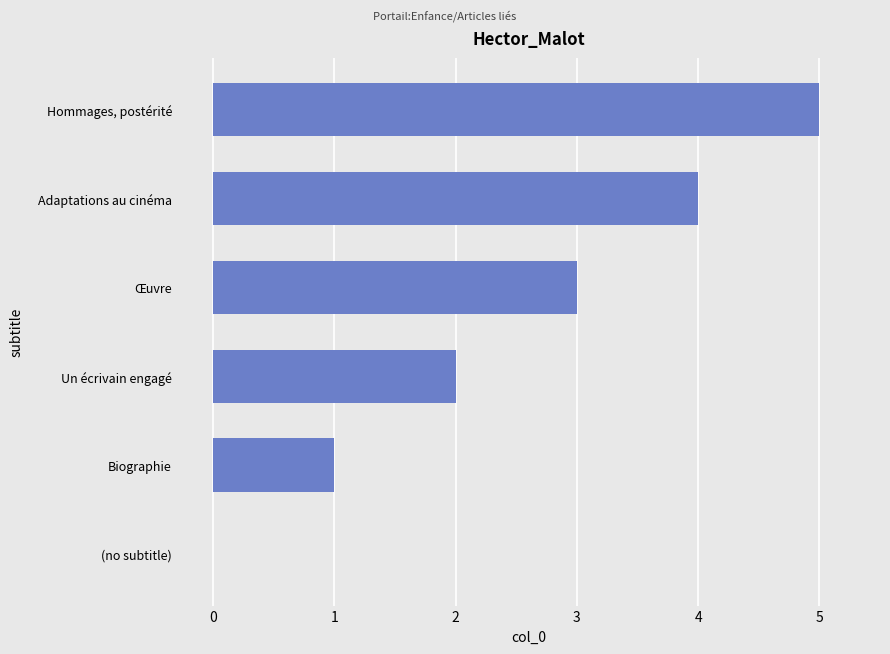

What is the sum of the values at Un écrivain engagé and Adaptations au cinéma?

6